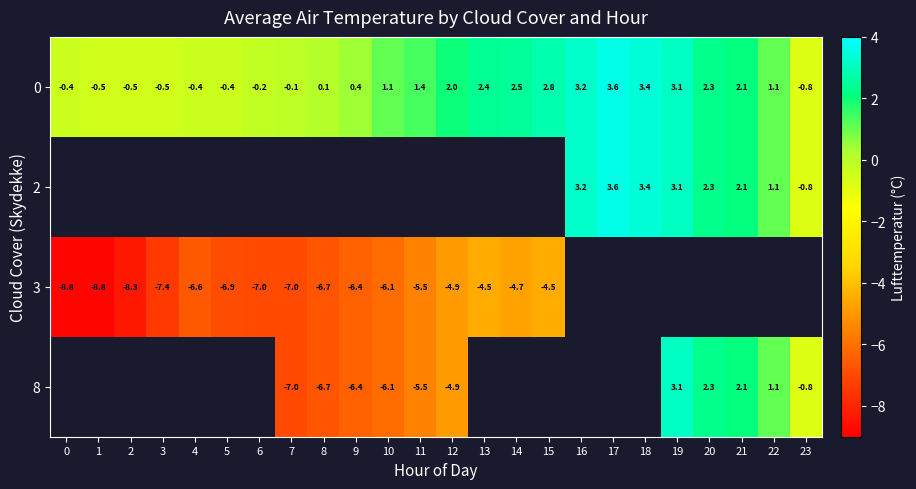

What value does the 0 series have at 18?

3.4